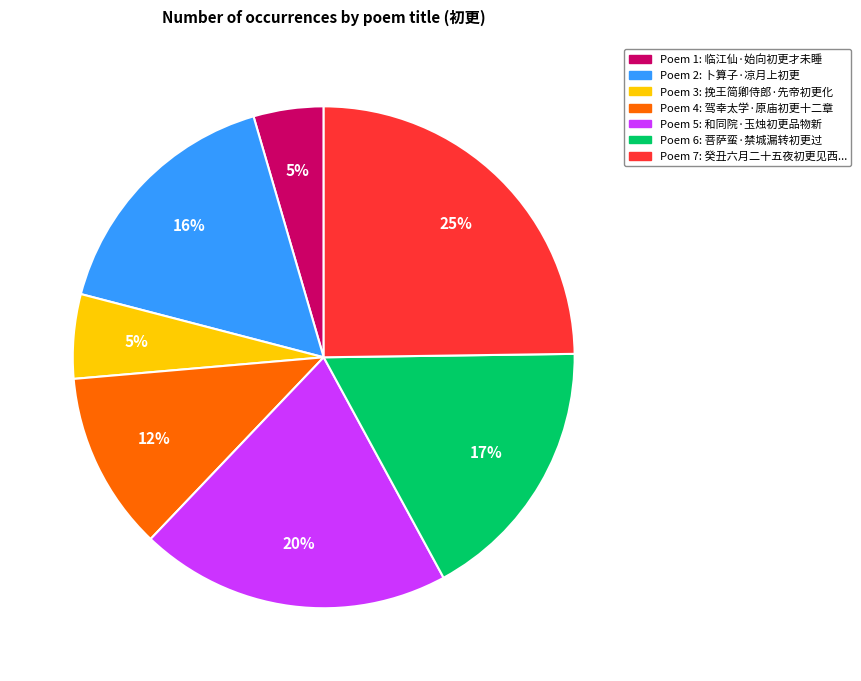

To the nearest percent, what is the average slice percentage?

14%